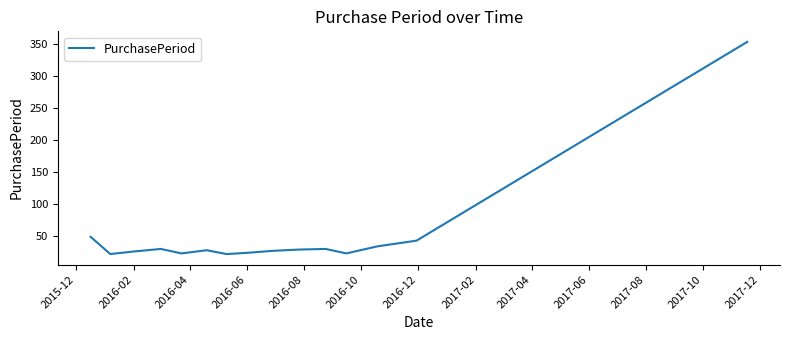

Is this an area chart (filled region under the line)?

No